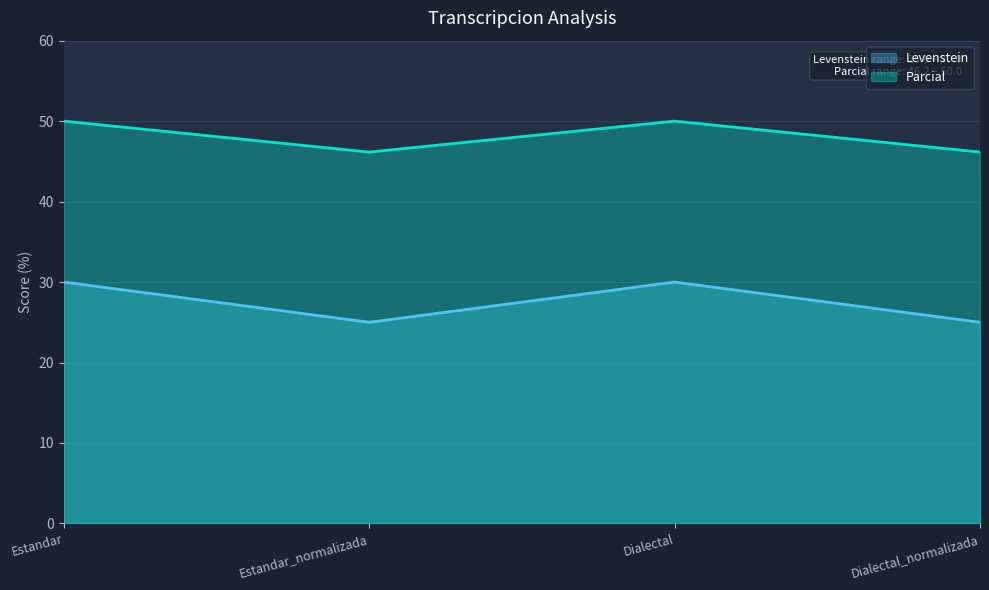

What is the label of the 1st point from the left?

Estandar